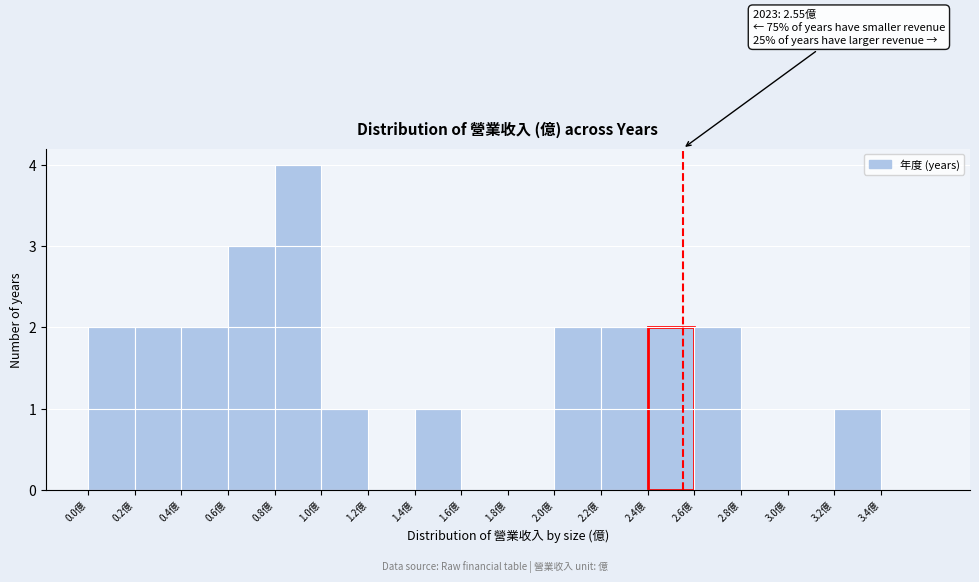

Over which range of the x-axis is the bar tallest?

0.8 to 1.0